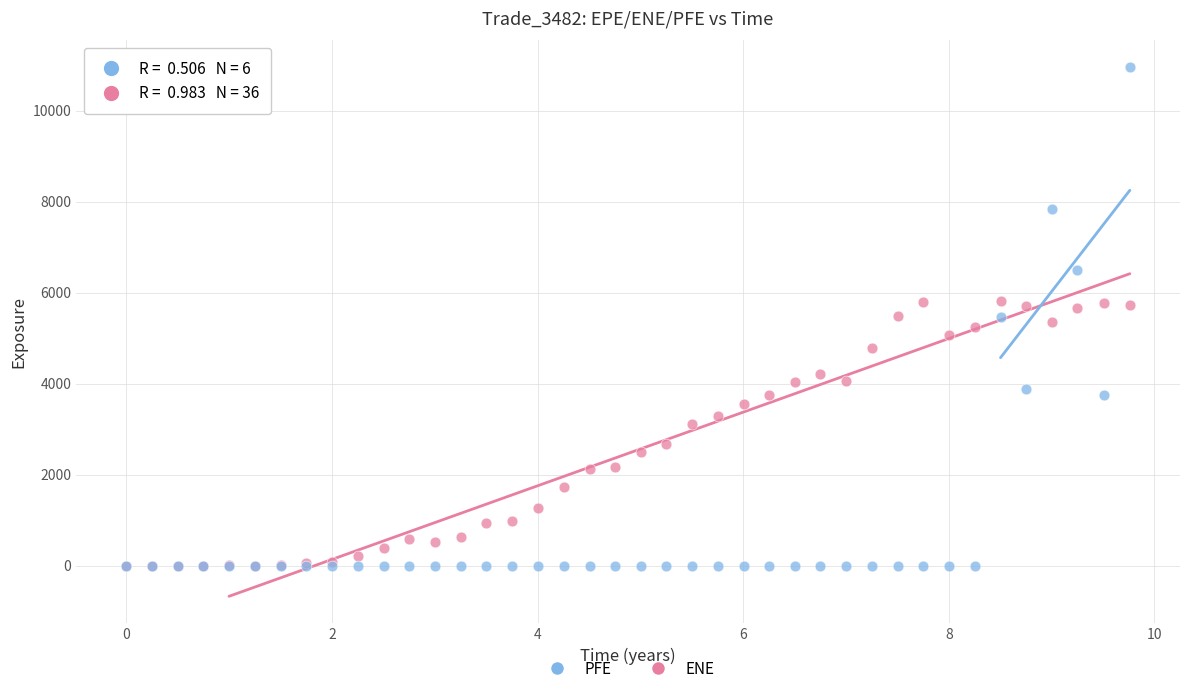

What are all the series names shown in the legend?

PFE, ENE